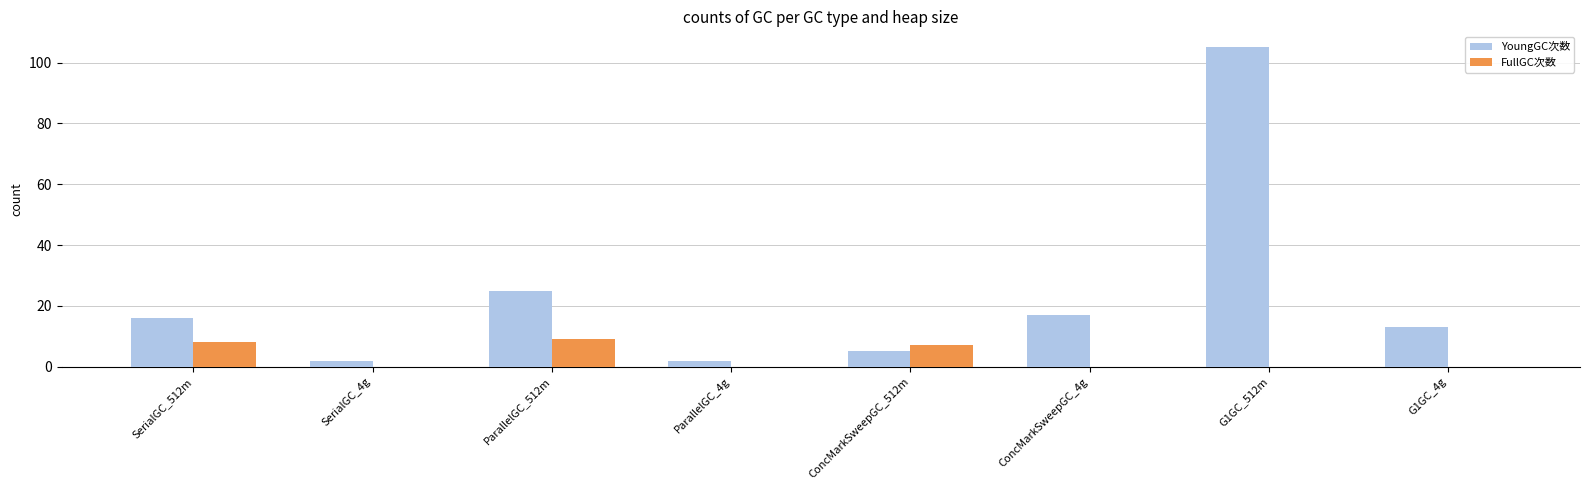

Which series has the largest total across all categories?

YoungGC次数